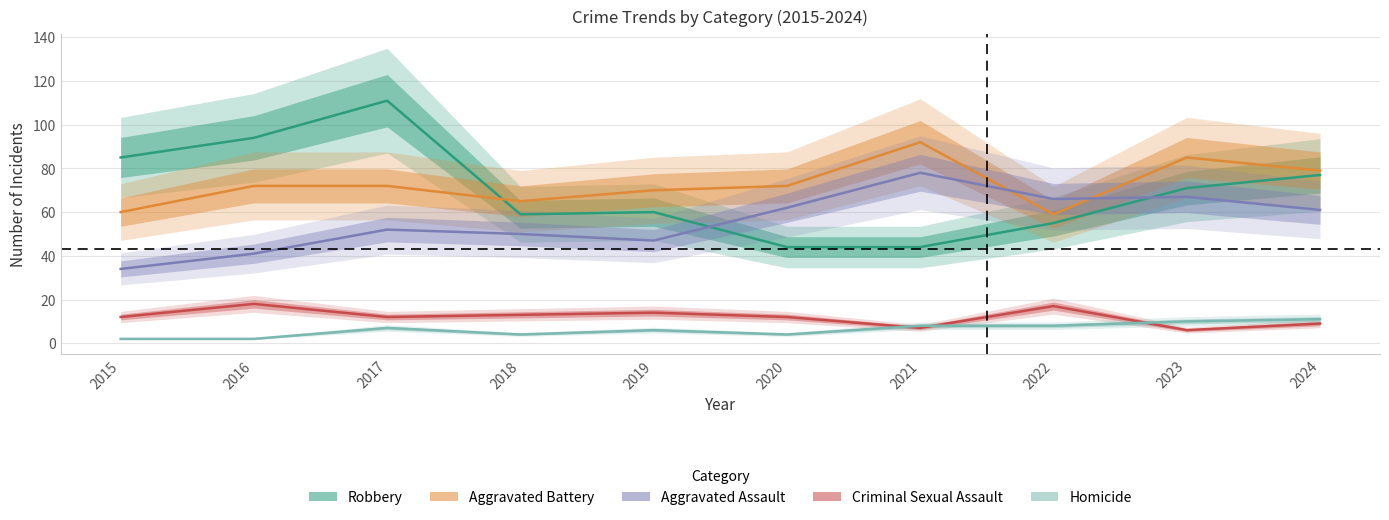

Which series has the largest total across all categories?

Aggravated Battery